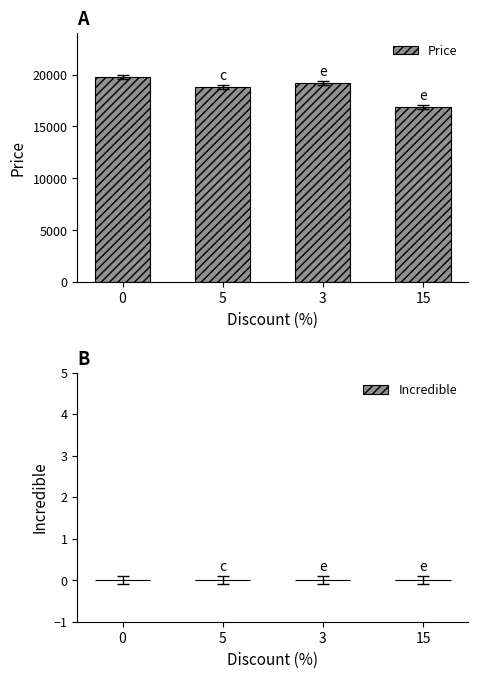

What is the change in value from 0 to 5?

-990